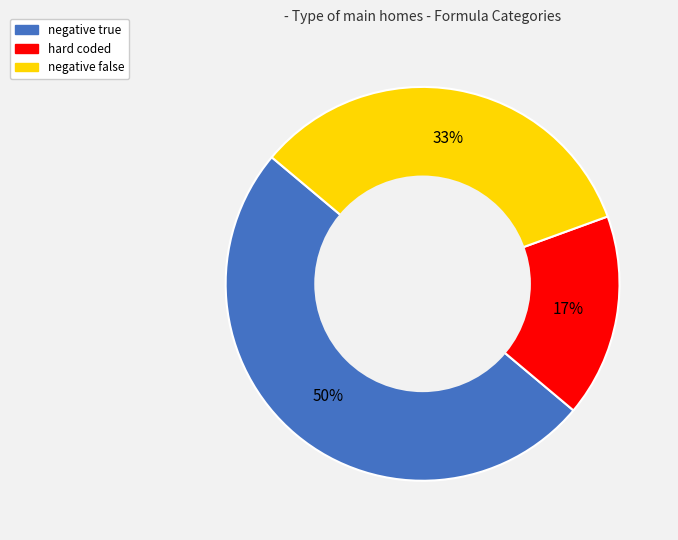

Which category has the biggest portion of the pie?

negative true